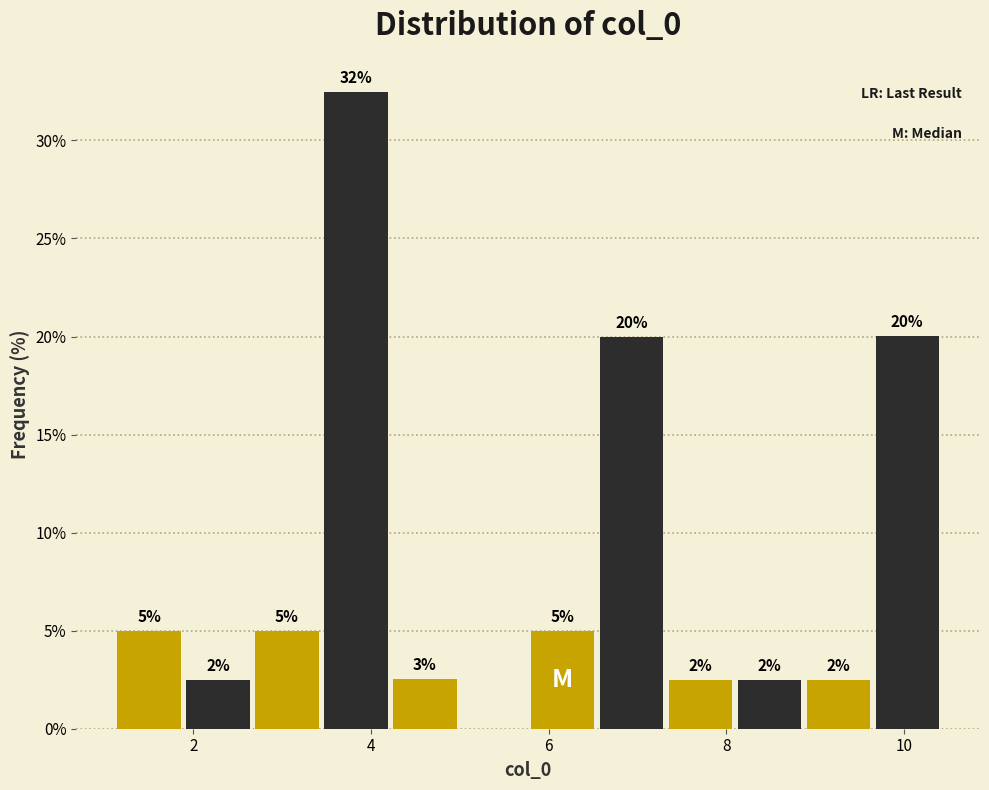

Around what value on the x-axis is the tallest bar? Give the approximate position of its centre, as read against the axis.

3.8